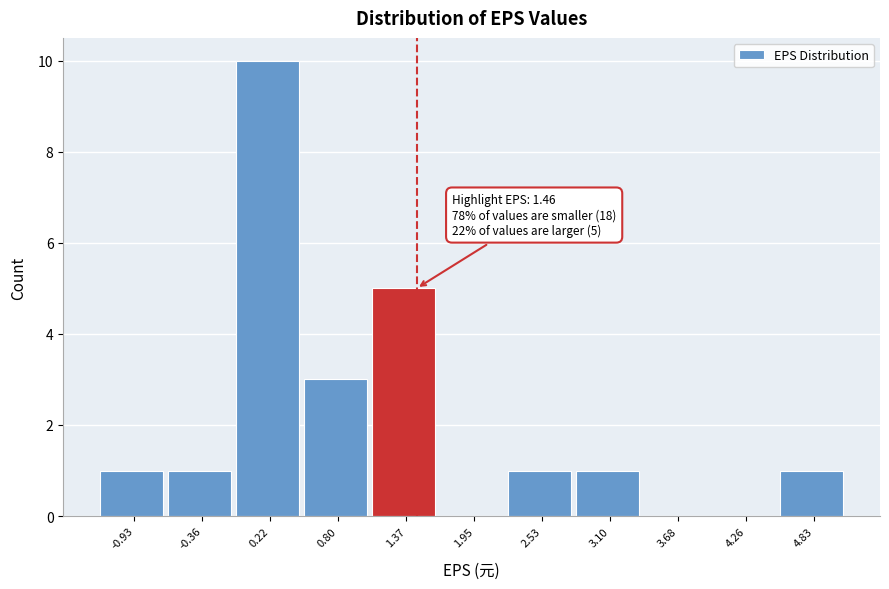

Over which range of the x-axis is the bar tallest?

-0.1 to 0.5